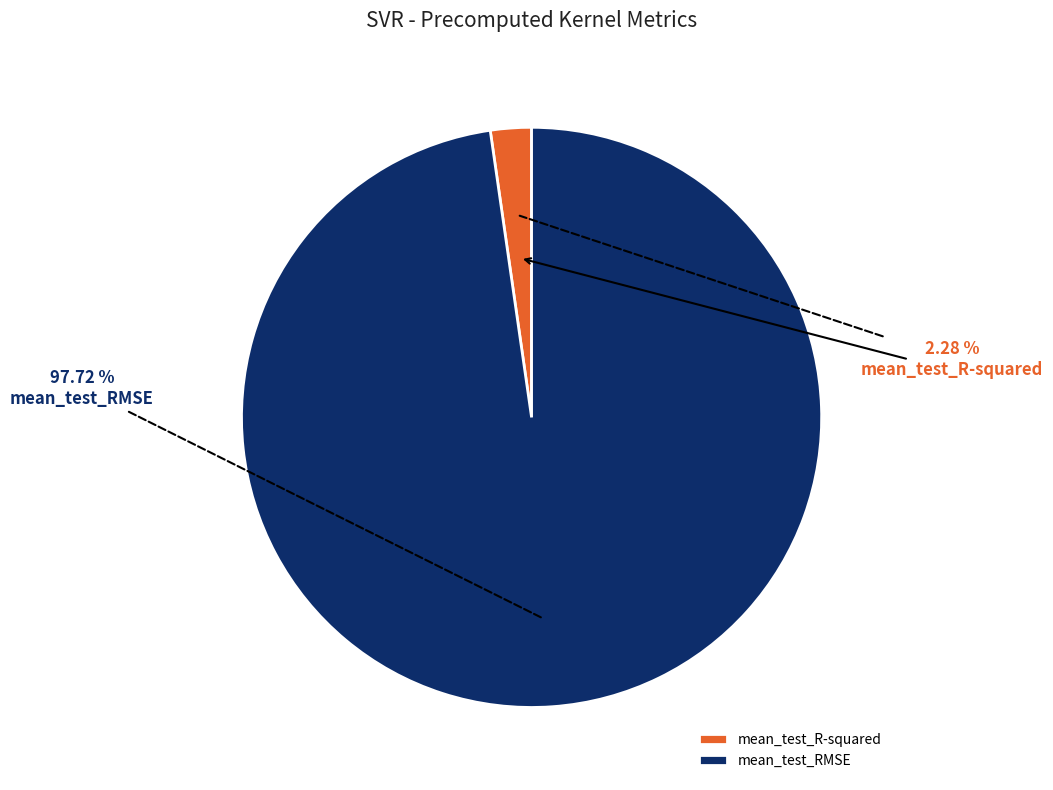

How many slices are in this pie chart?

2